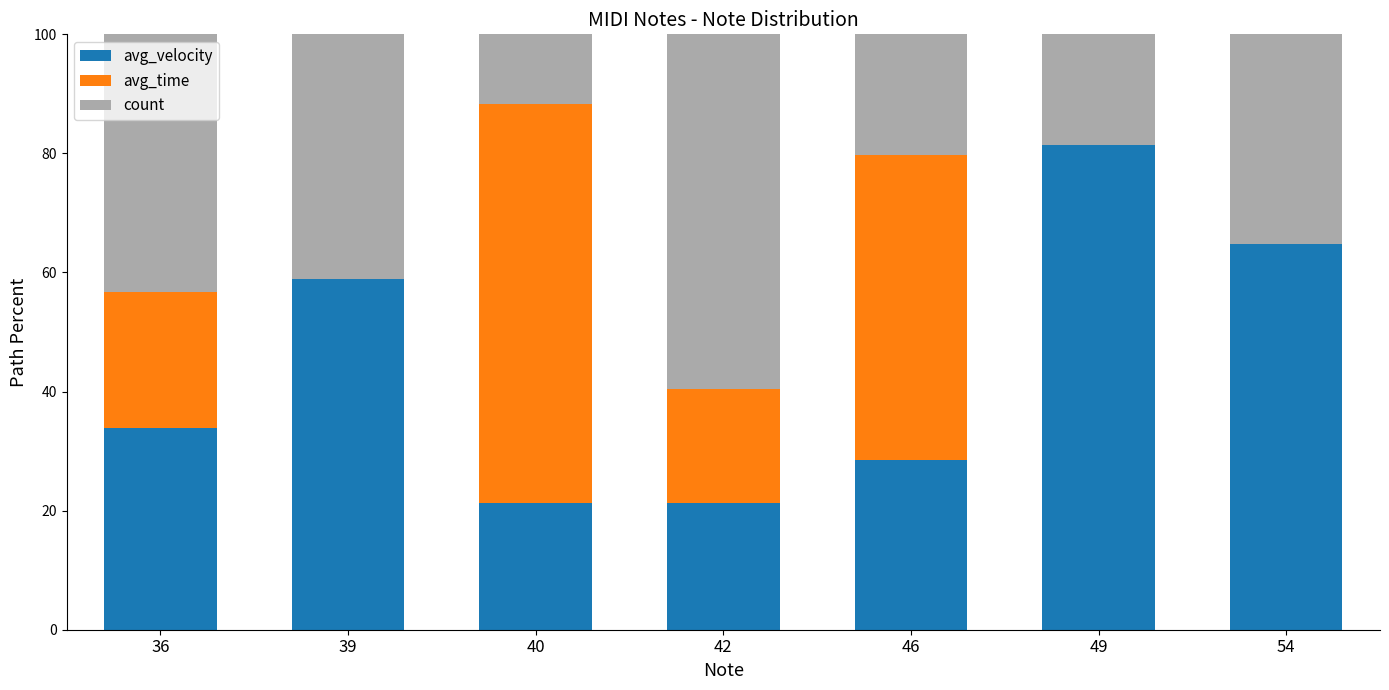

What is the total value across all series at 40?

100.0